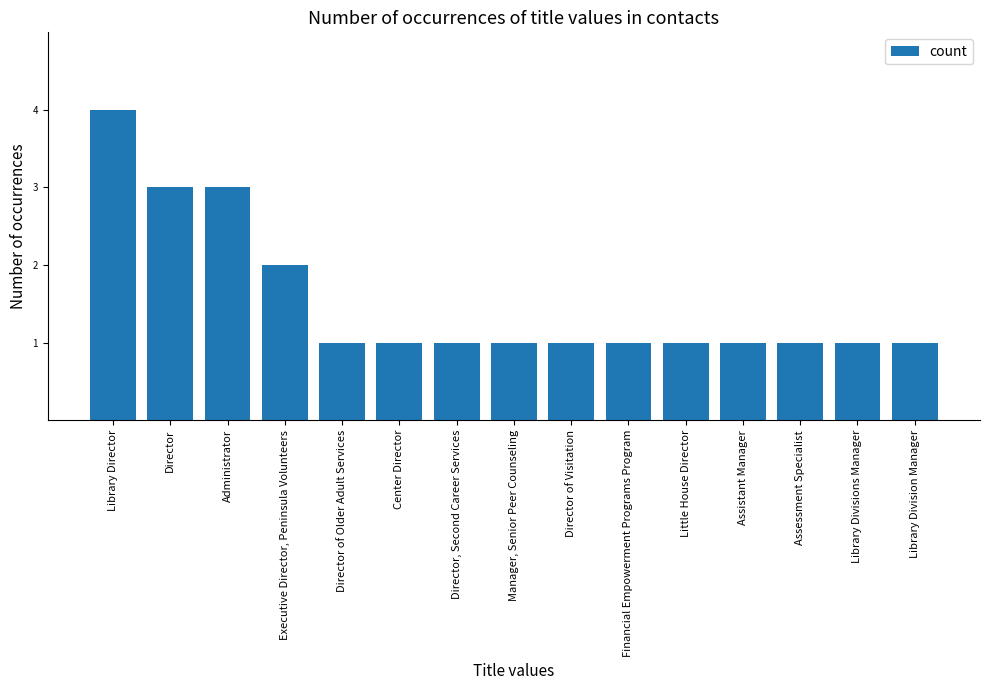

What is the difference between the second highest and minimum values?

2